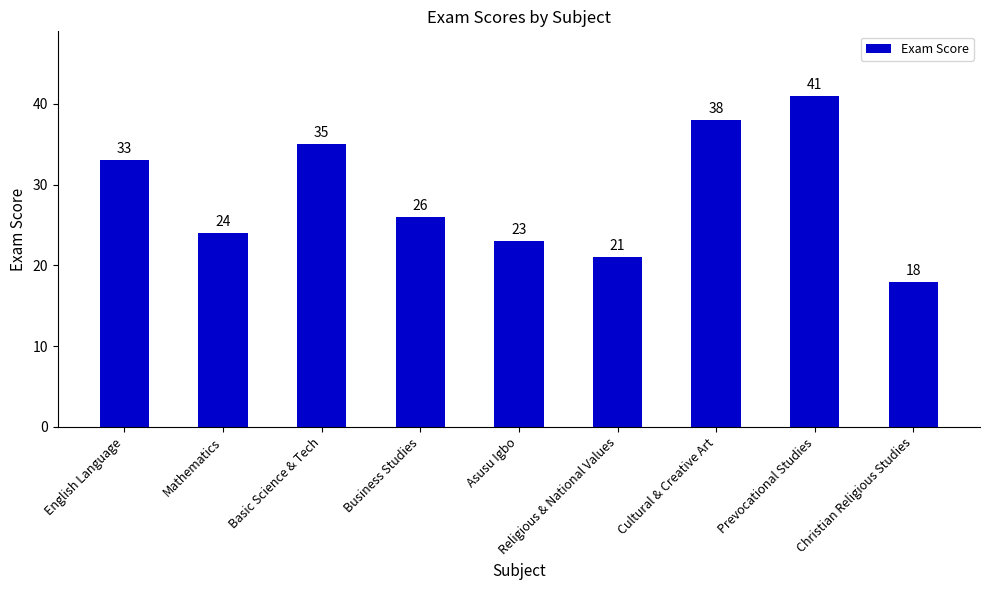

What is the value of the 5th bar from the left?

23